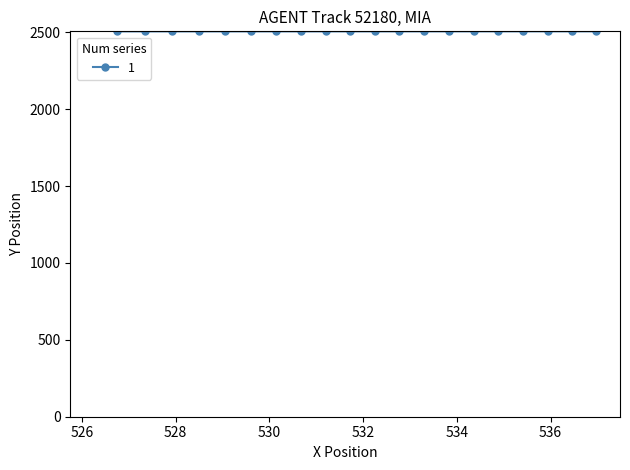

What is the sum of all values?

50136.8